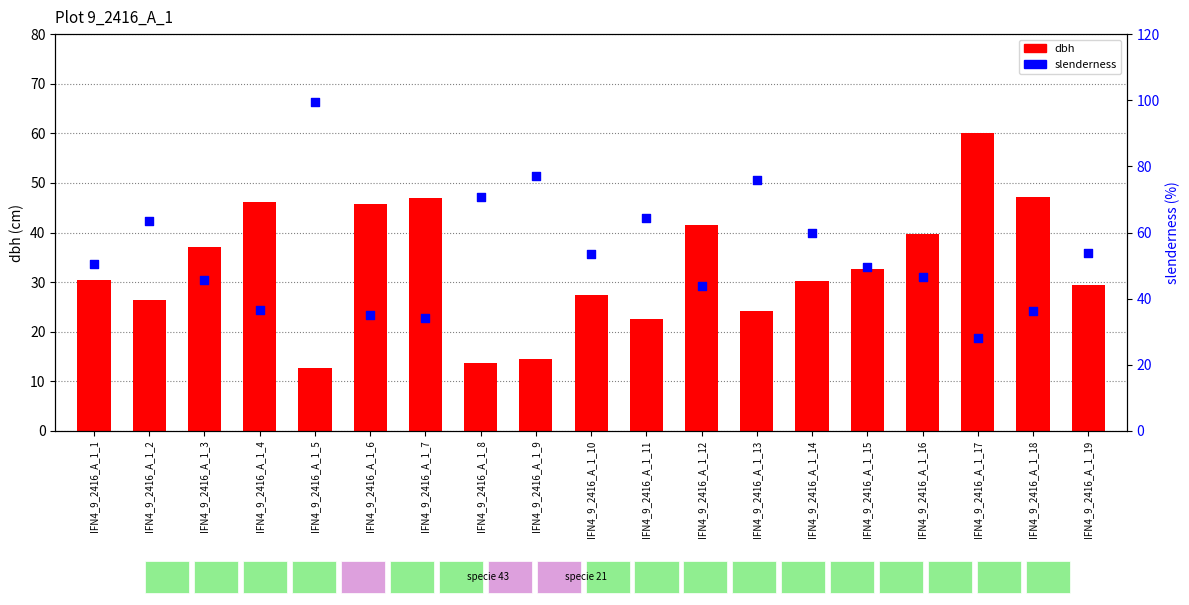

At how many categories does at least one series exceed 56?

8